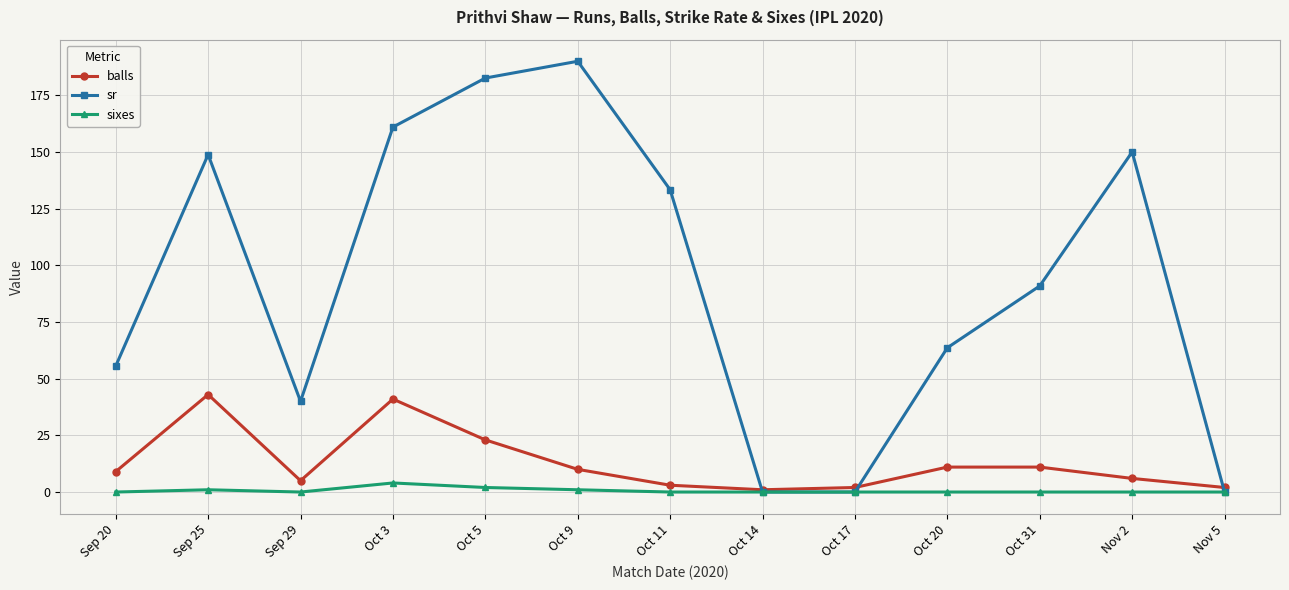

How many lines are shown in the chart?

3